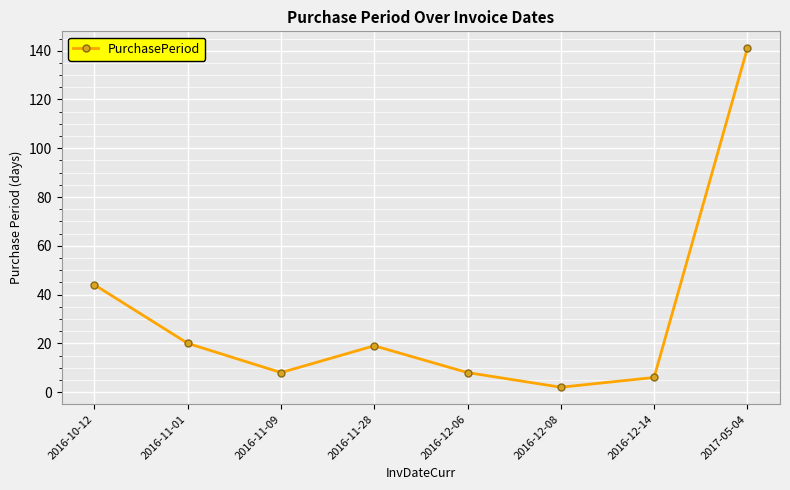

Where is the first local maximum?

2016-11-28